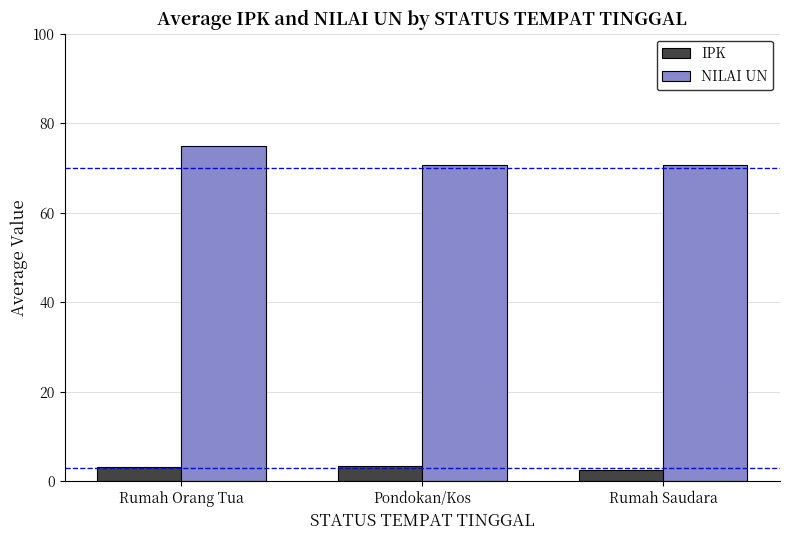

Which series changed the most between Rumah Orang Tua and Pondokan/Kos?

NILAI UN